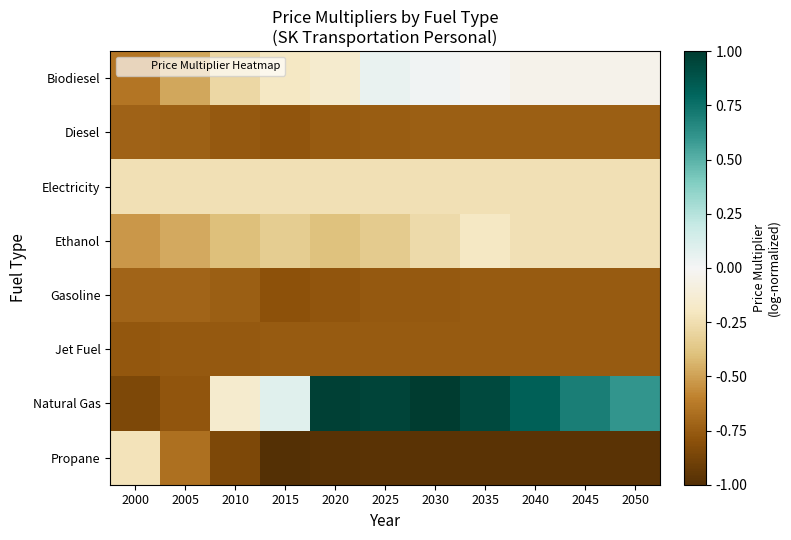

List the series in order of their peak value, highest first.

Natural Gas, Biodiesel, Ethanol, Propane, Electricity, Gasoline, Diesel, Jet Fuel